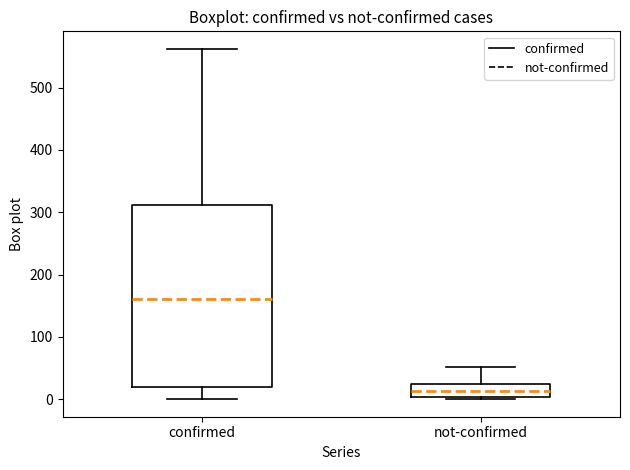

Reading left to right, transcribe this box plot: for each box, give where its median line is, the range the box spans, and where its two whiskers end, as read against the y-axis. The values are not printed on the chart, so give them approximately, as read against the axis.

confirmed: median 160, box 20 to 310, whiskers 0 to 560
not-confirmed: median 10, box 0 to 20, whiskers 0 to 50